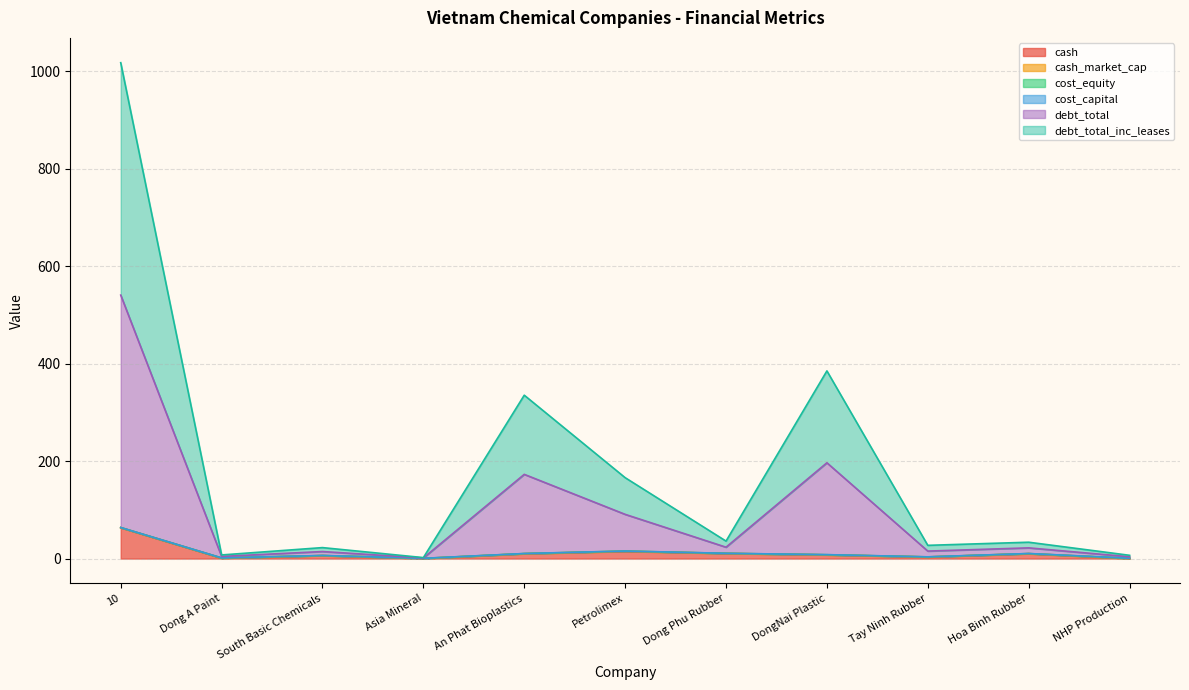

What is the maximum value shown in the chart?

1018.0